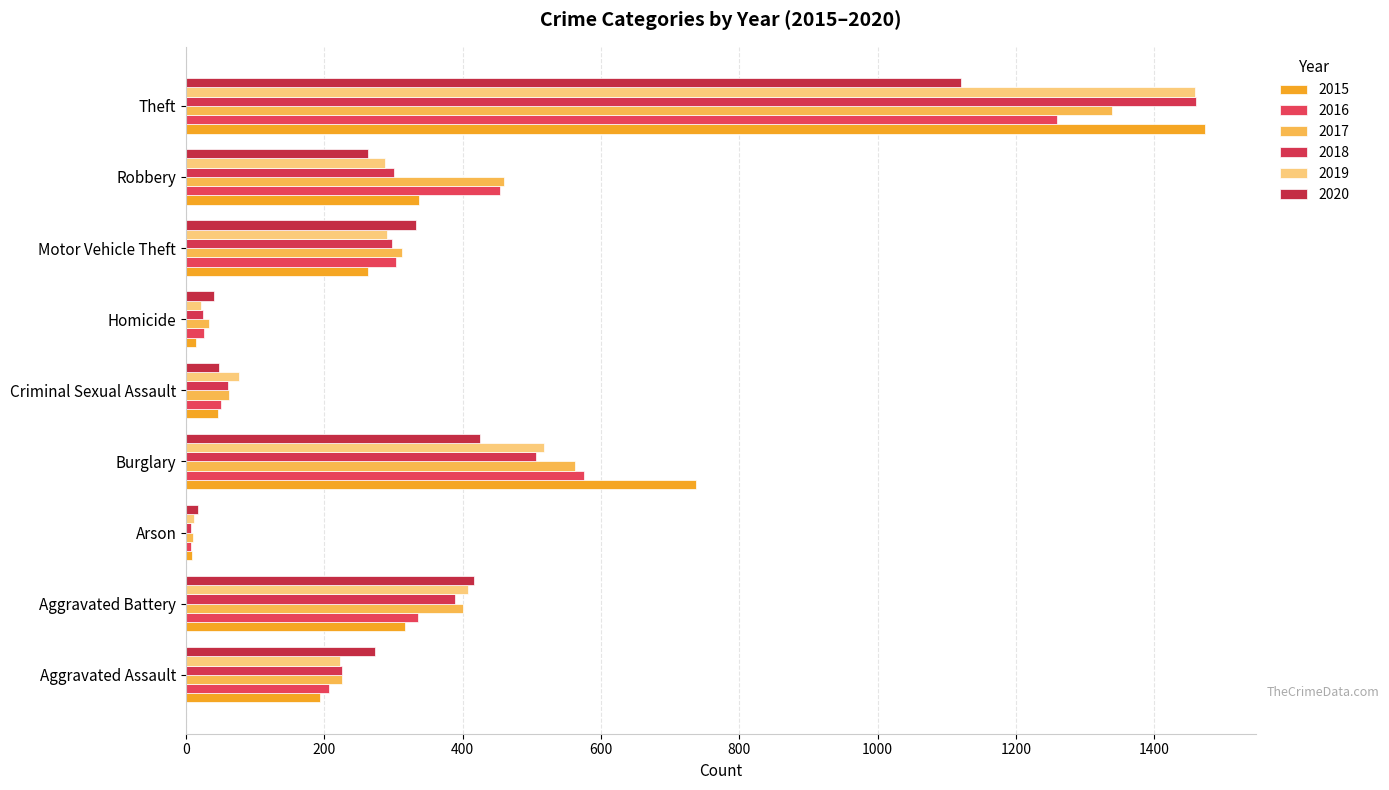

At how many categories does at least one series exceed 441?

3